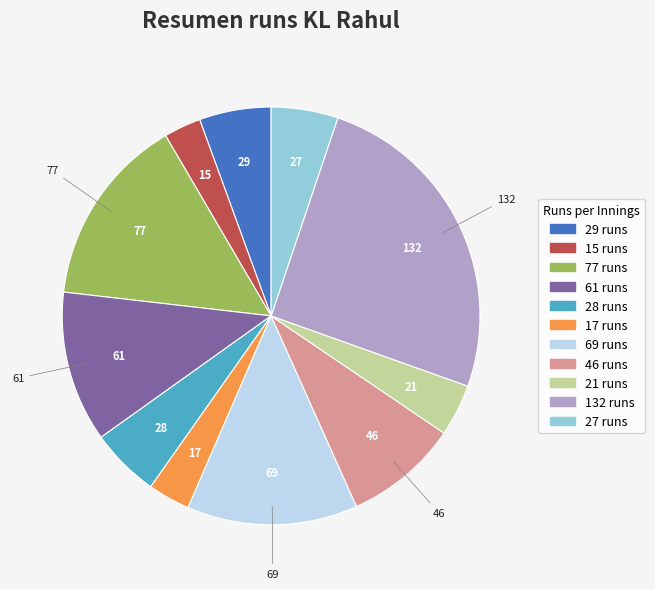

Which slice is the largest?

132